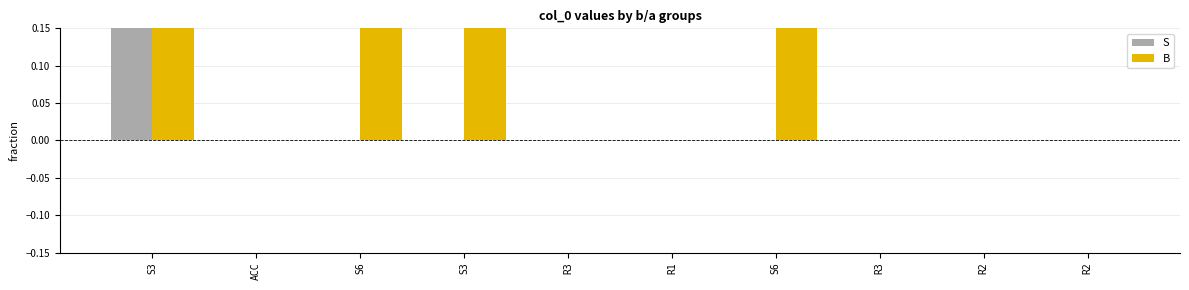

What is the sum of the B values at S3 and ACC?

8